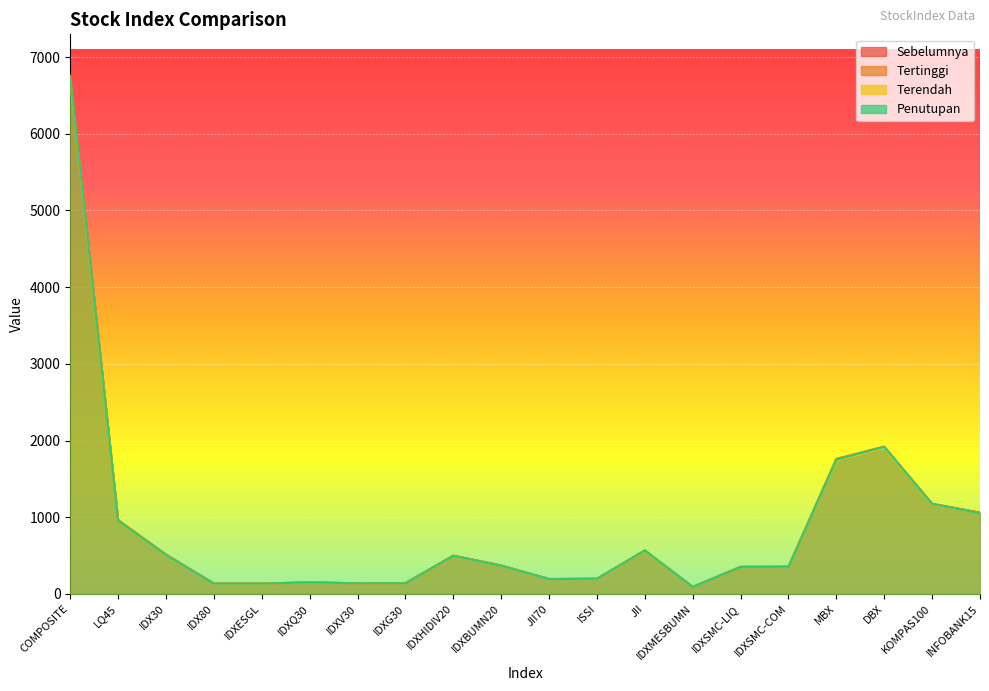

True or false: Tertinggi and Sebelumnya intersect in this chart.

False